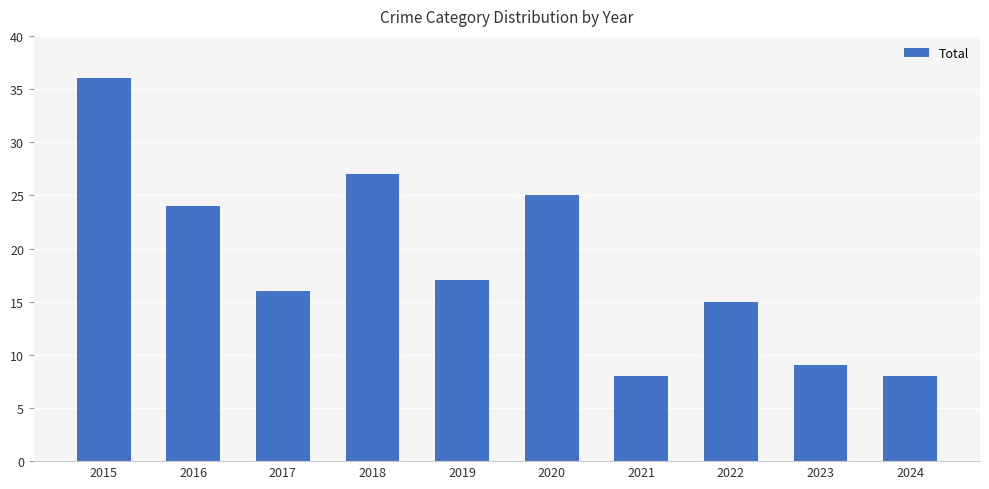

What is the difference between the second highest and minimum values?

19